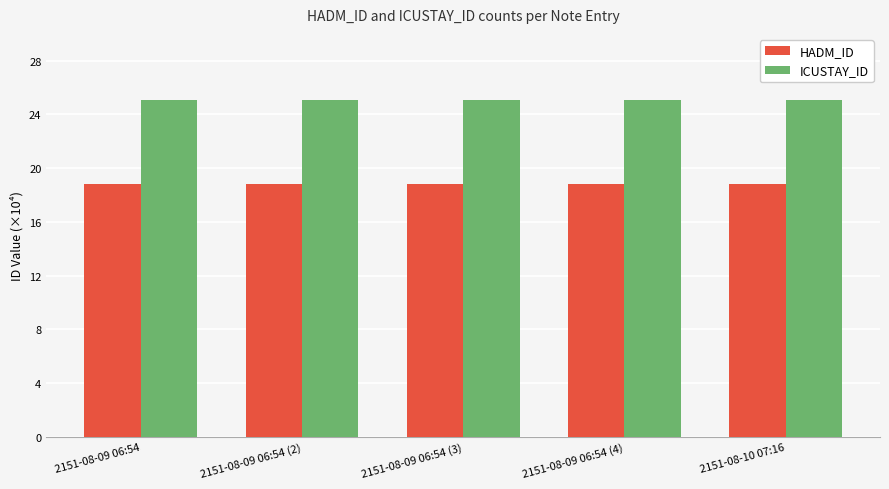

Rank the series at 2151-08-10 07:16 from highest to lowest value.

ICUSTAY_ID, HADM_ID